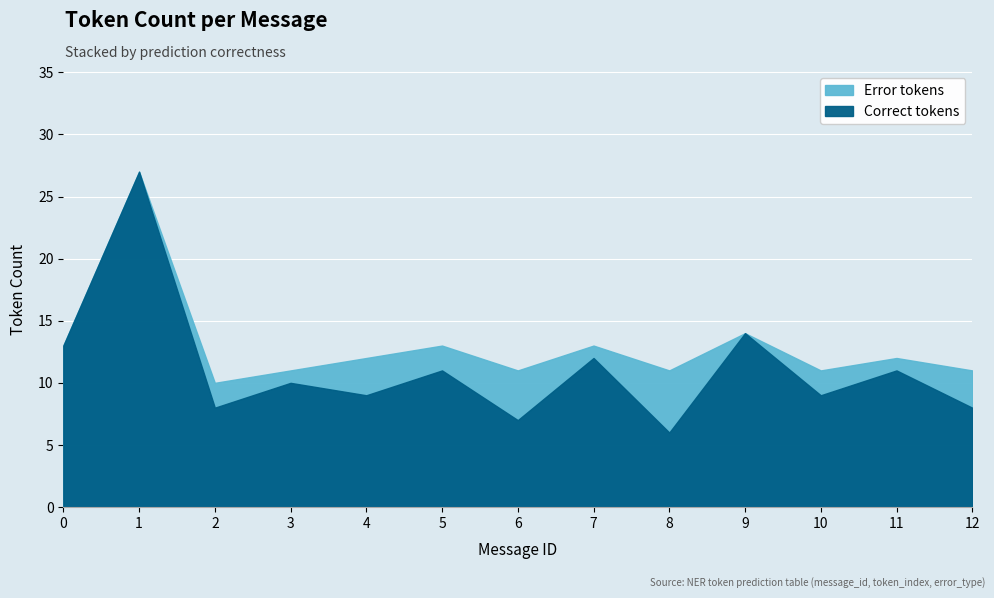

True or false: Correct has a value of 16 at 10.

False